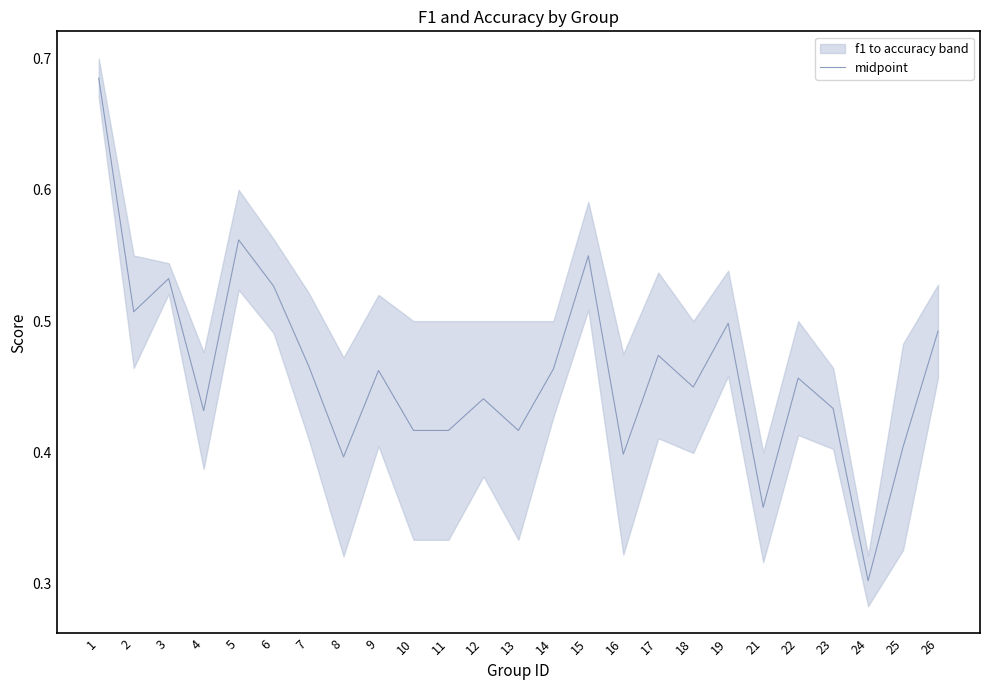

Is this an area chart (filled region under the line)?

No